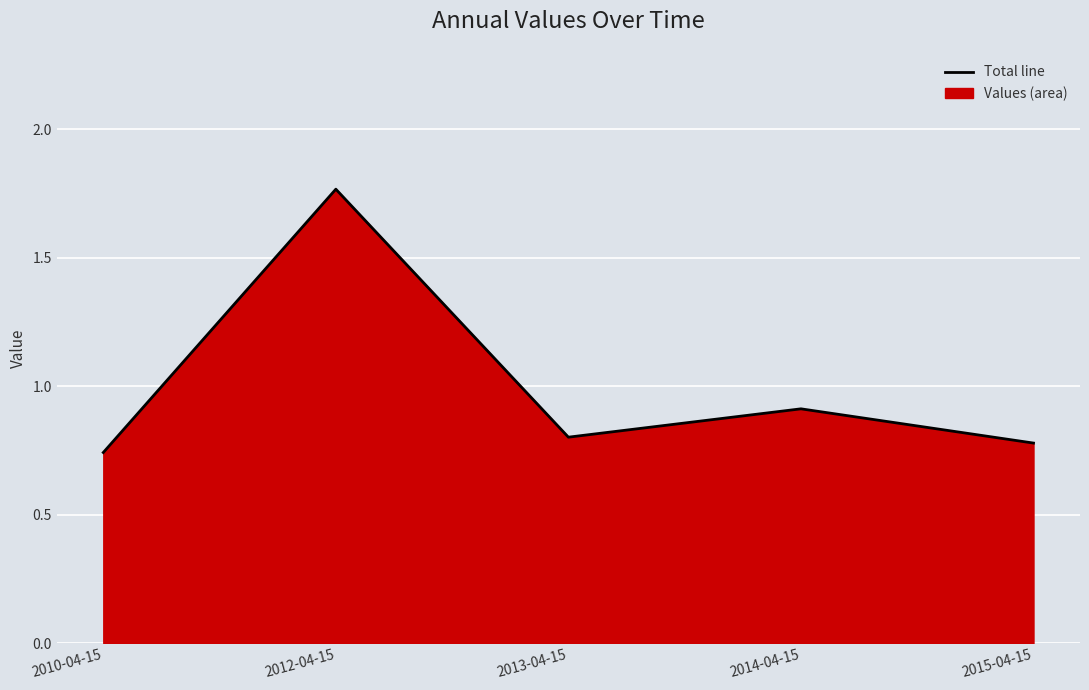

Count the number of data series in this chart.

1